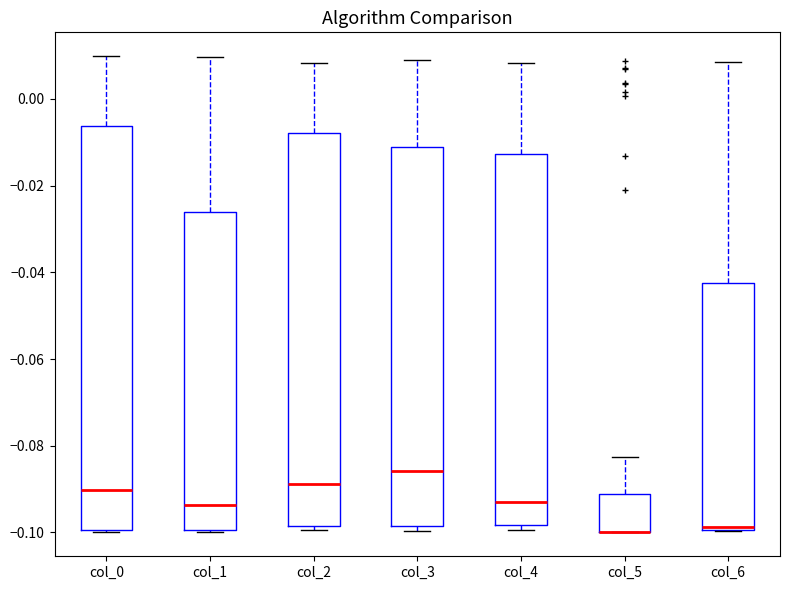

Which box is the tallest, from its lower edge to its upper edge?

col_0